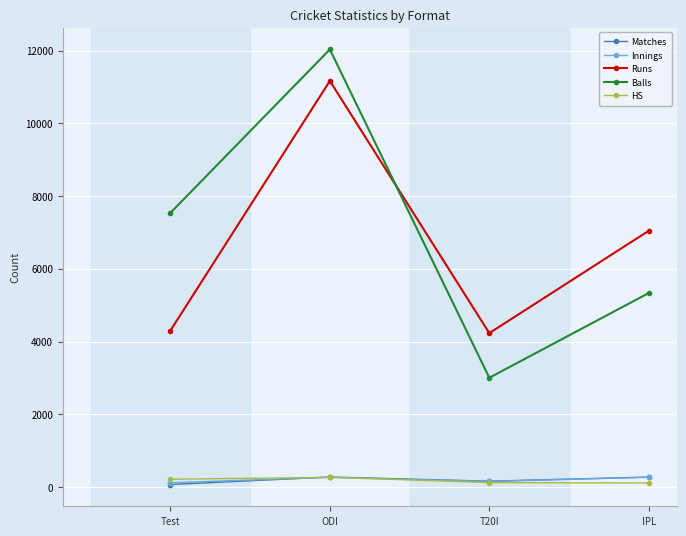

What are all the series names shown in the legend?

Matches, Innings, Runs, Balls, HS